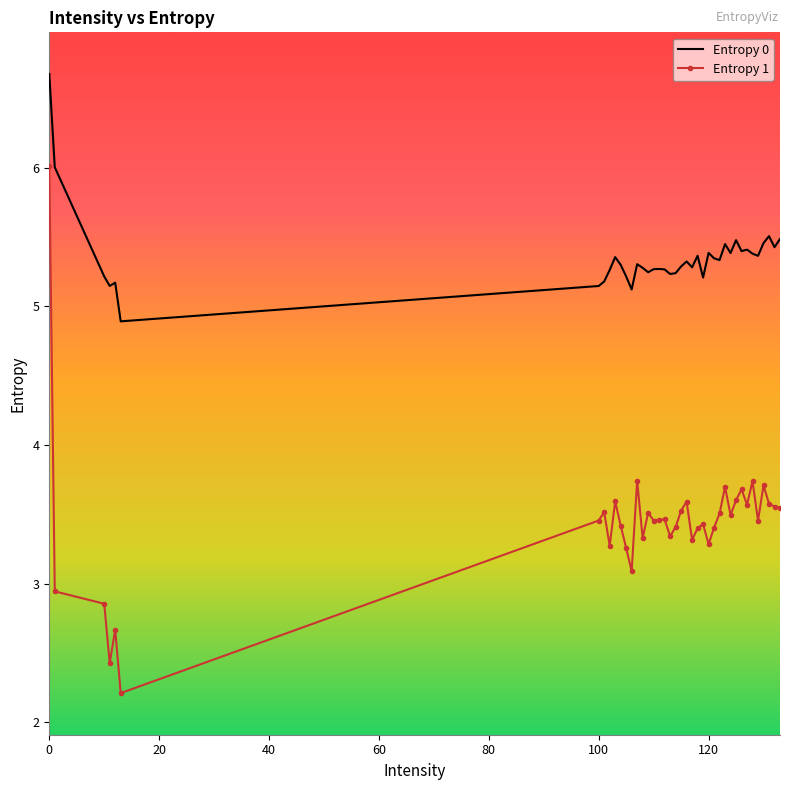

Which series has the largest range (max minus min)?

Entropy 1